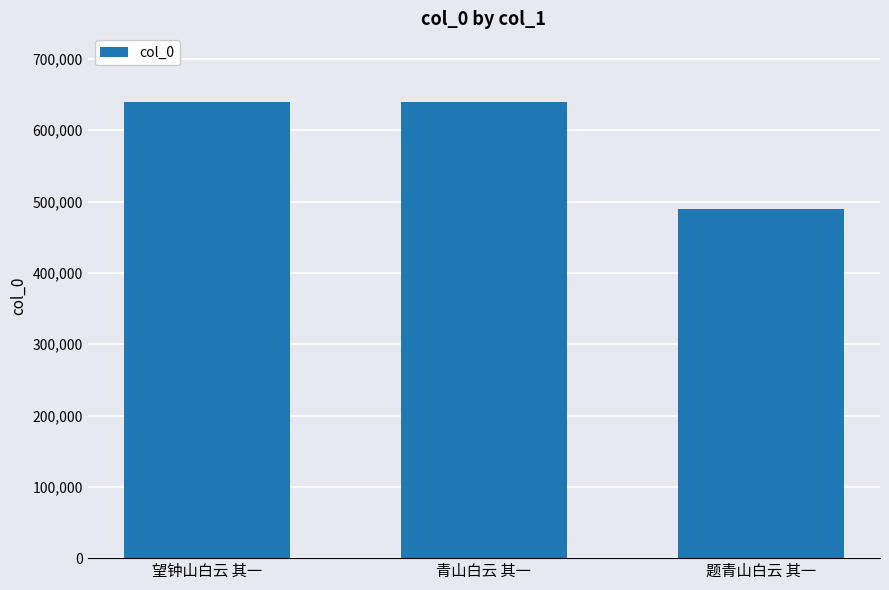

Which category has the lowest value across all series?

题青山白云 其一